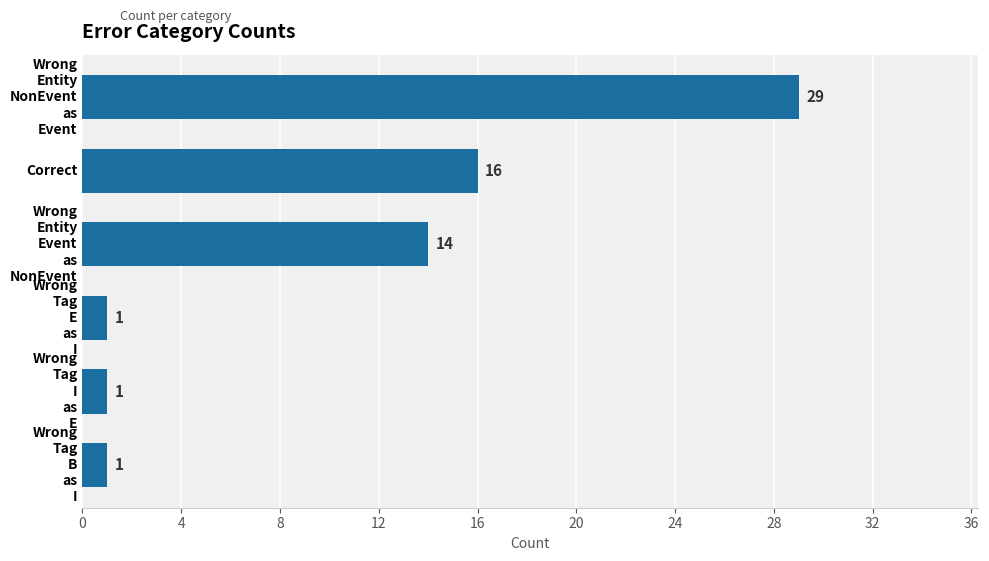

What value does the data have at Correct, to the nearest 5?

15